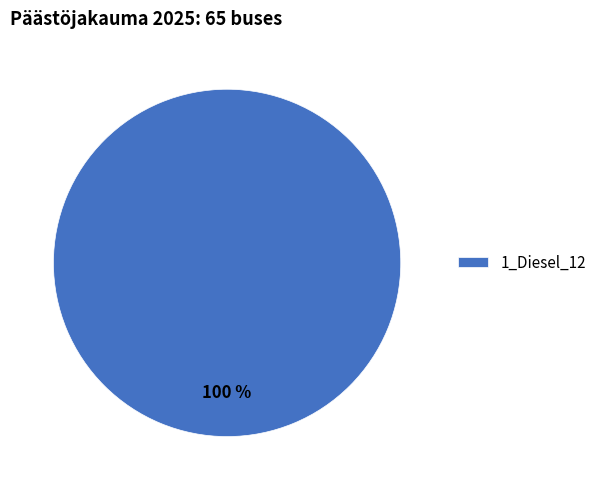

Does 1_Diesel_12 represent more than half of the total?

Yes